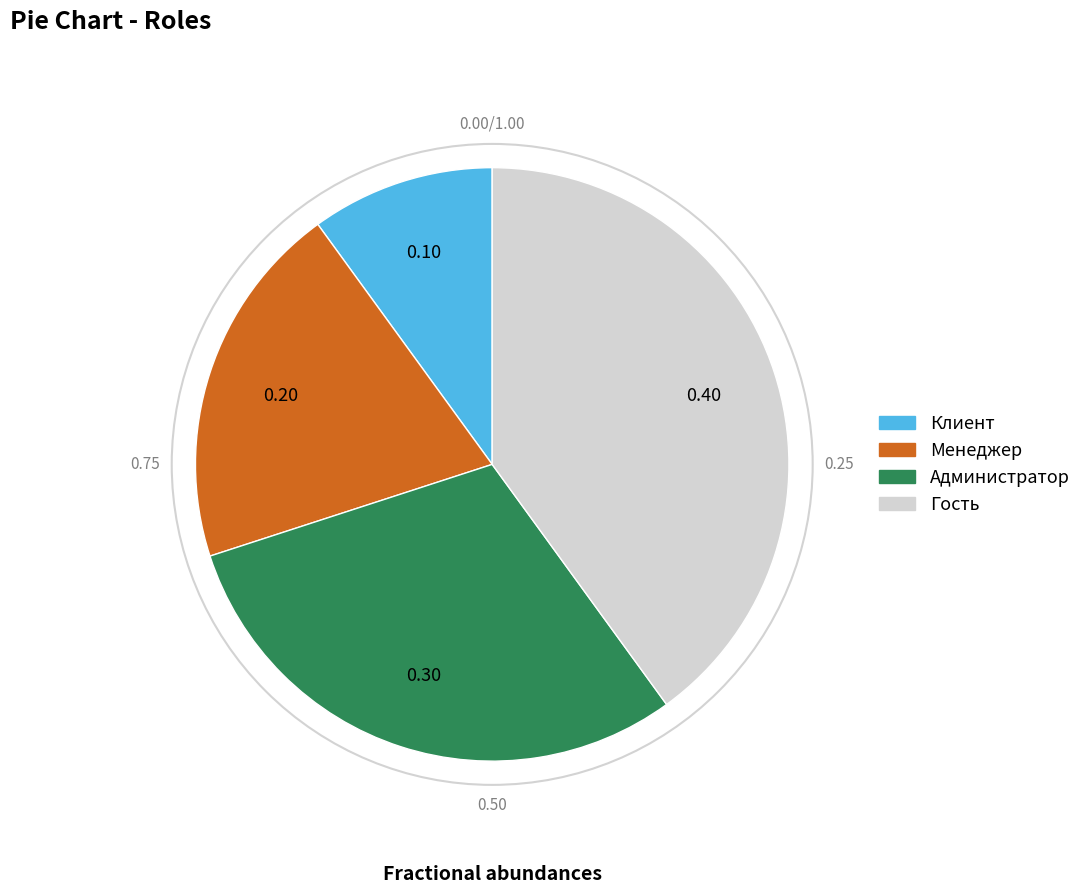

Do Администратор and Гость together represent more than half of the pie?

Yes